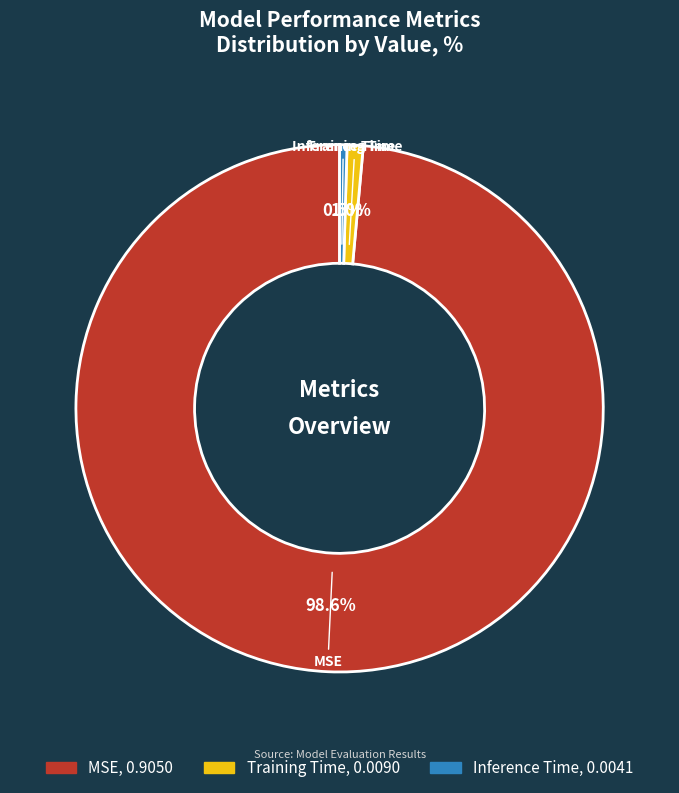

Does MSE represent more than half of the total?

Yes